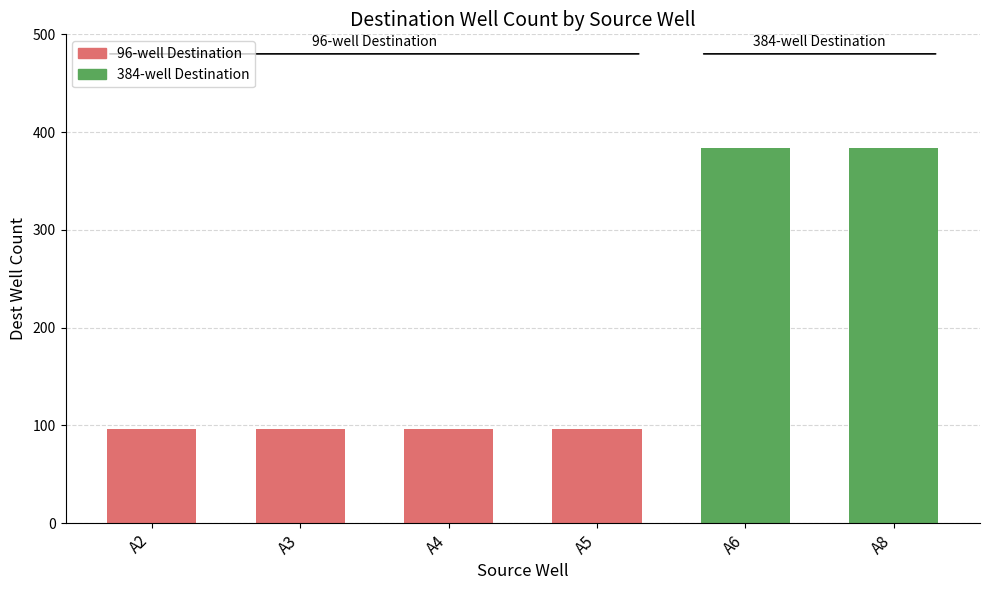

Count the values in the range 96 to 384.

6